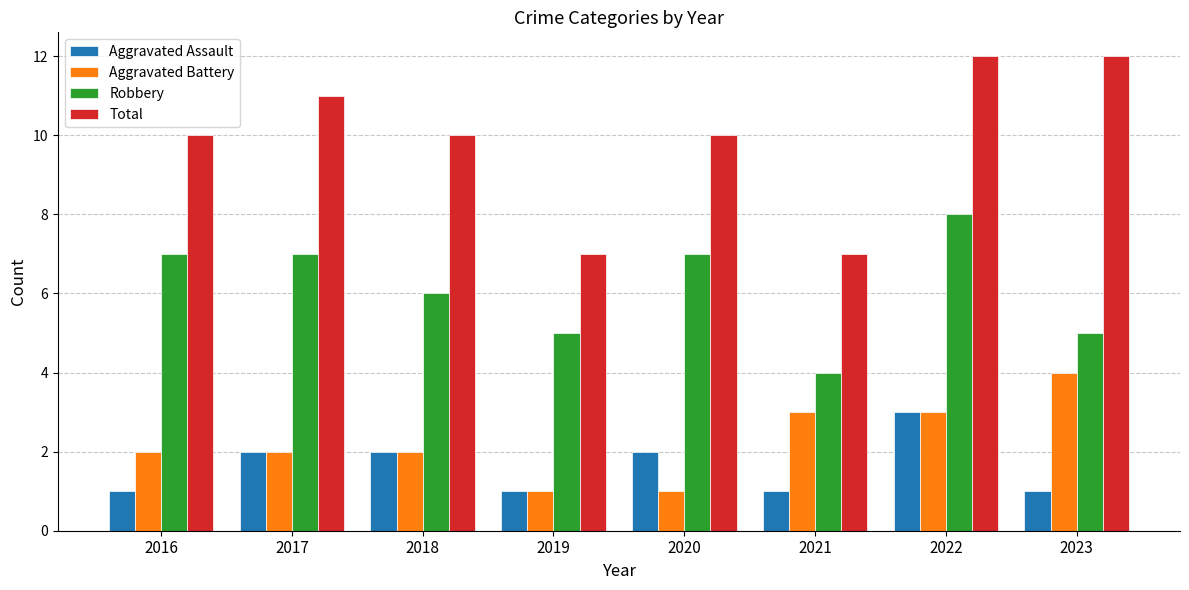

How many bars are there in total?

32